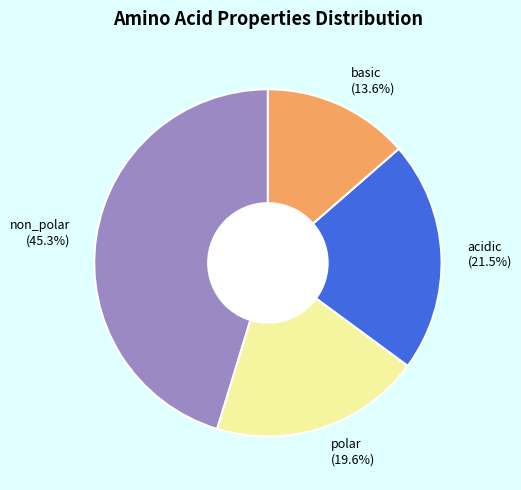

How many segments does this pie chart have?

4